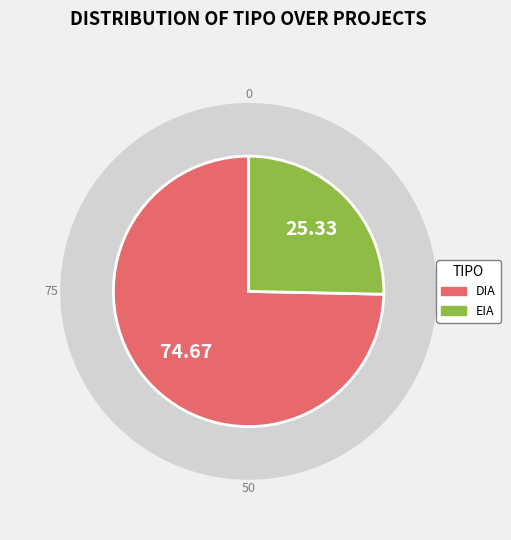

To the nearest percent, what is the difference between the EIA and DIA slice percentages?

49%